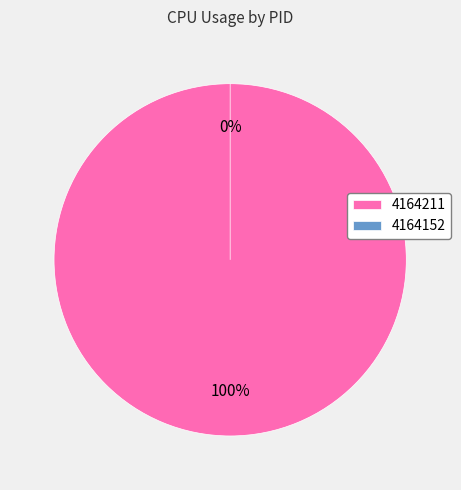

Rank the categories by value from highest to lowest.

4164211, 4164152